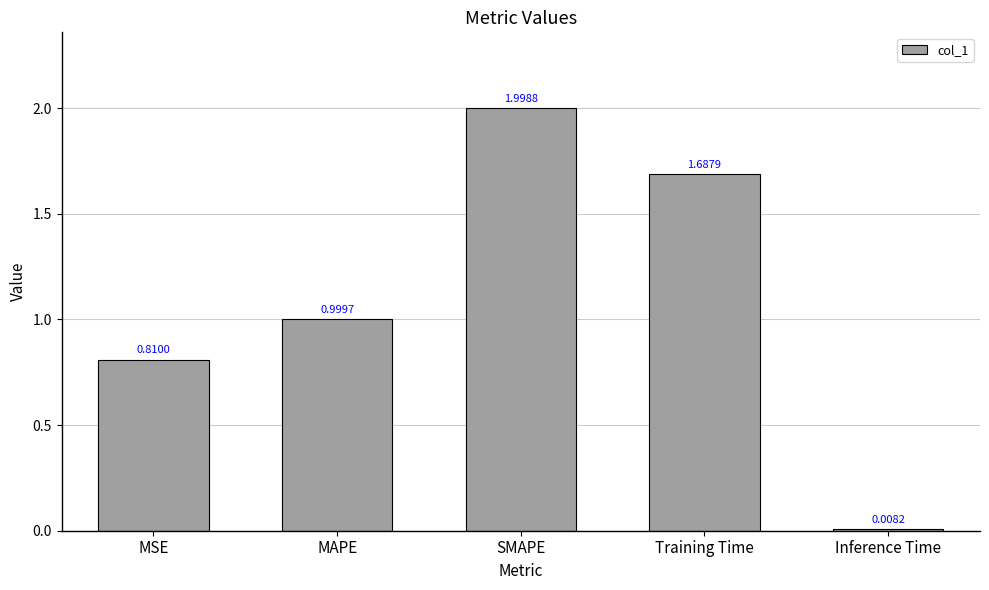

What position from the right is Inference Time?

1